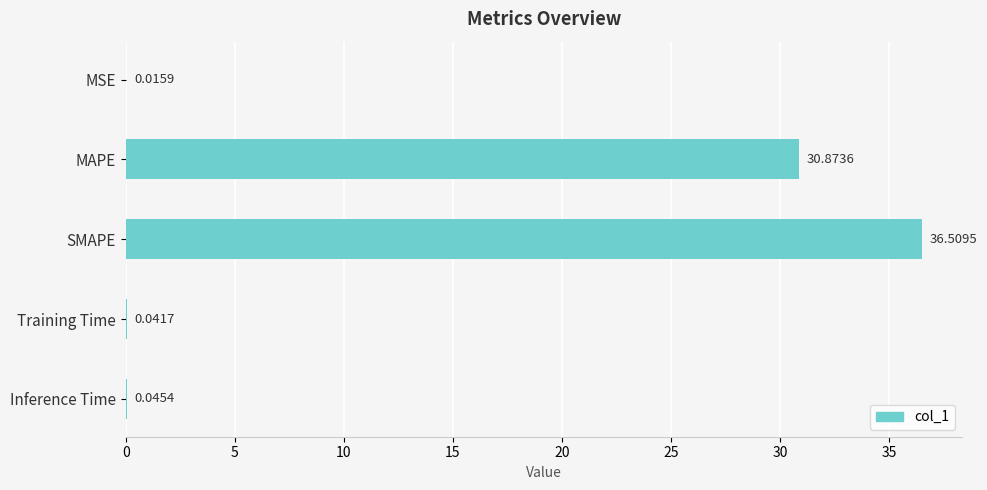

Between MAPE and Training Time, which is larger?

MAPE